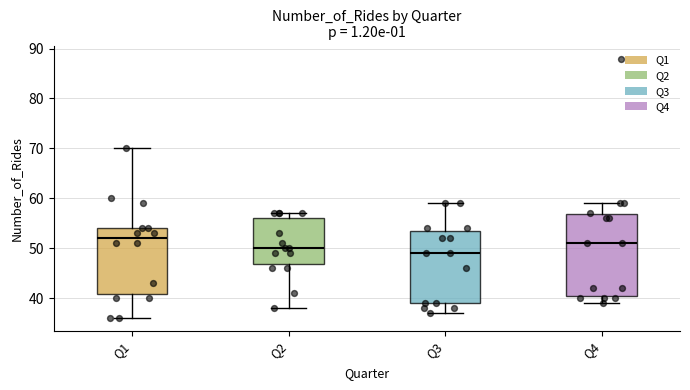

Which box's median line is the highest?

Q1